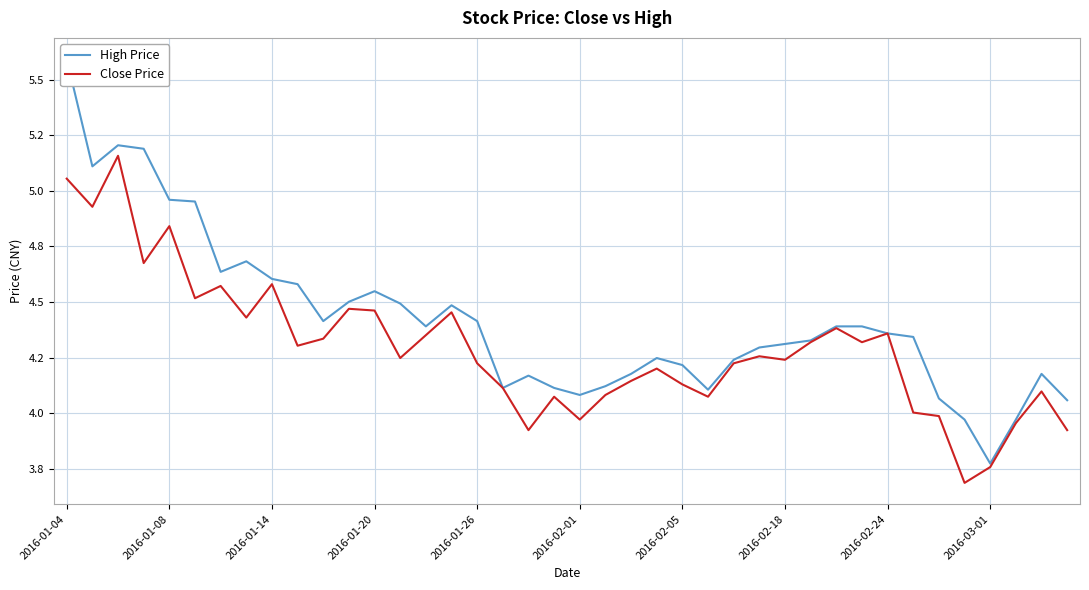

What are all the series names shown in the legend?

High Price, Close Price